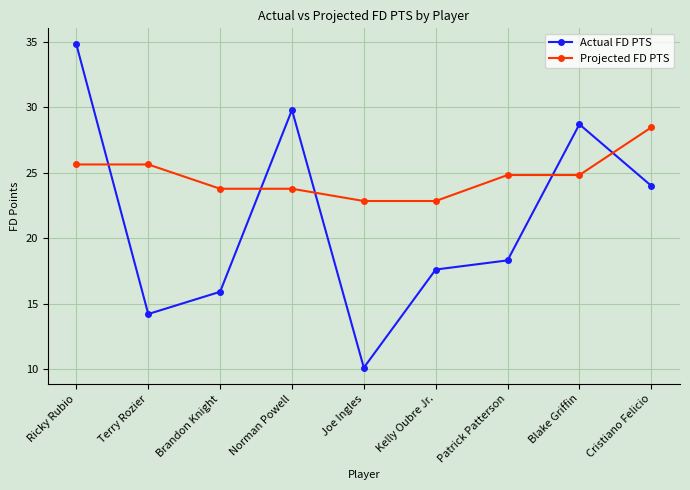

True or false: Actual FD PTS has a value of 34.8 at Ricky Rubio.

True